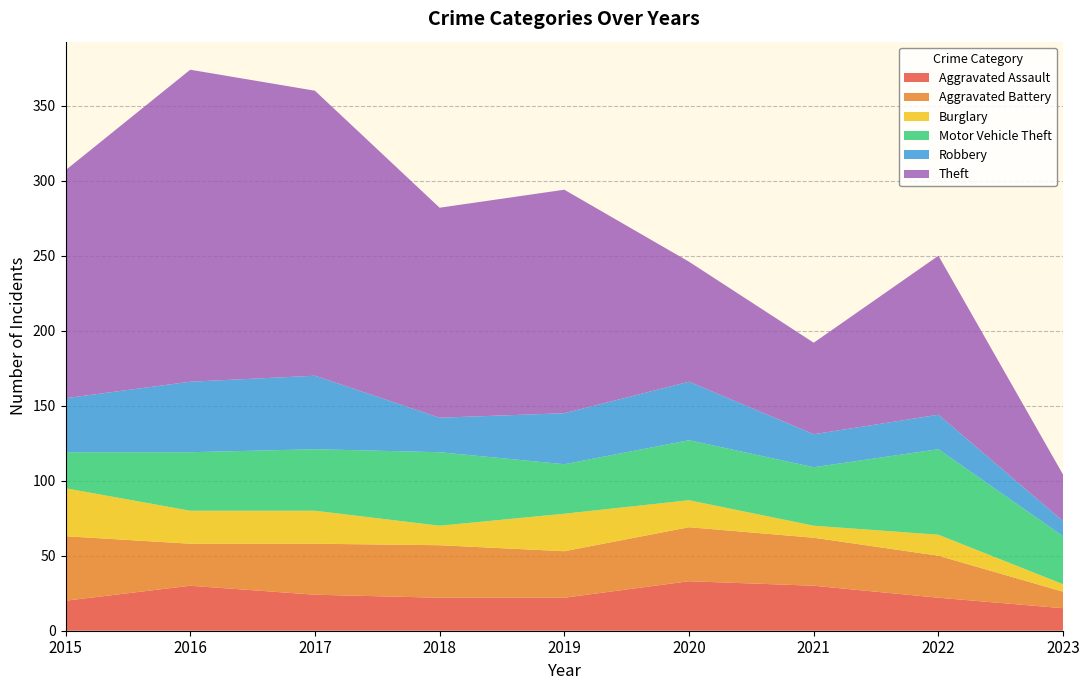

Reading left to right, transcribe all the data shown in this chart.

Aggravated Assault: 20	30	24	22	22	33	30	22	15
Aggravated Battery: 43	28	34	35	31	36	32	28	11
Burglary: 32	22	22	13	25	18	8	14	5
Motor Vehicle Theft: 24	39	41	49	33	40	39	57	32
Robbery: 36	47	49	23	34	39	22	23	10
Theft: 152	208	190	140	149	80	61	106	31